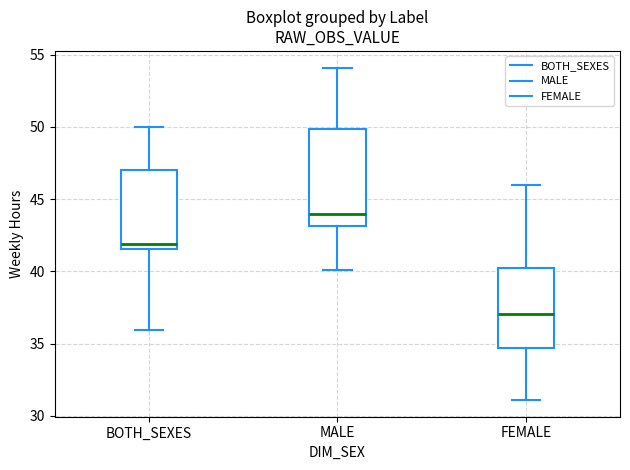

Reading left to right, transcribe this box plot: for each box, give where its median line is, the range the box spans, and where its two whiskers end, as read against the y-axis. The values are not printed on the chart, so give them approximately, as read against the axis.

BOTH_SEXES: median 42.0, box 41.5 to 47.0, whiskers 36.0 to 50.0
MALE: median 44.0, box 43.0 to 50.0, whiskers 40.0 to 54.0
FEMALE: median 37.0, box 34.5 to 40.5, whiskers 31.0 to 46.0